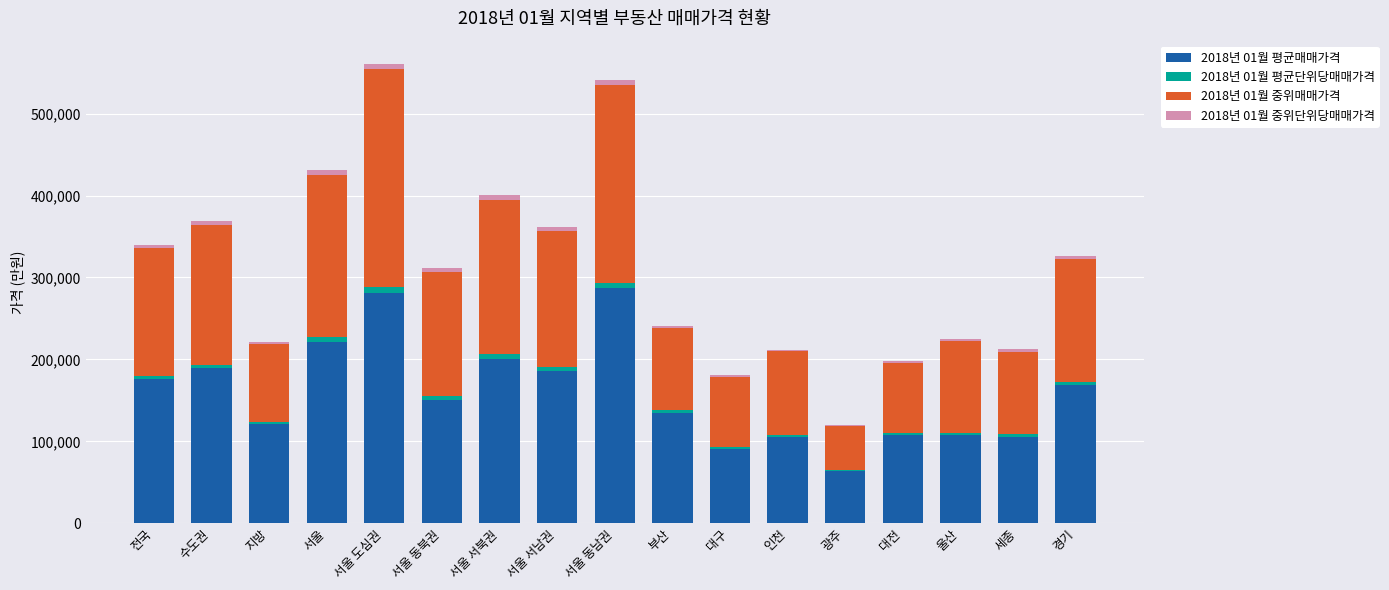

True or false: 2018년 01월 평균매매가격 has a value of 136381 at 서울 동남권.

False